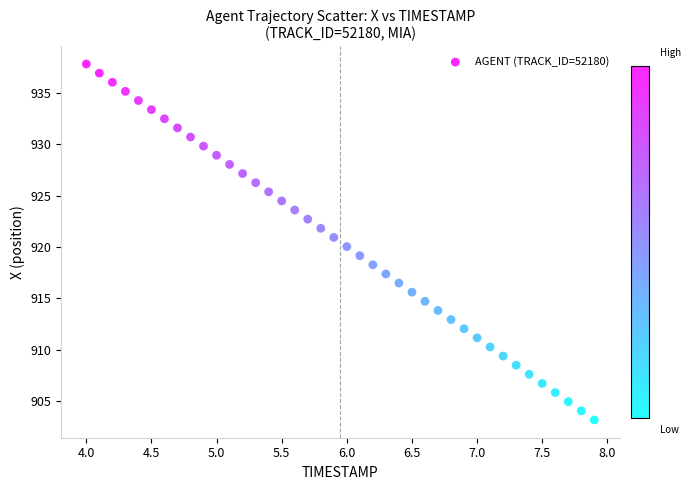

What is the range of X values (max minus min)?

3.9